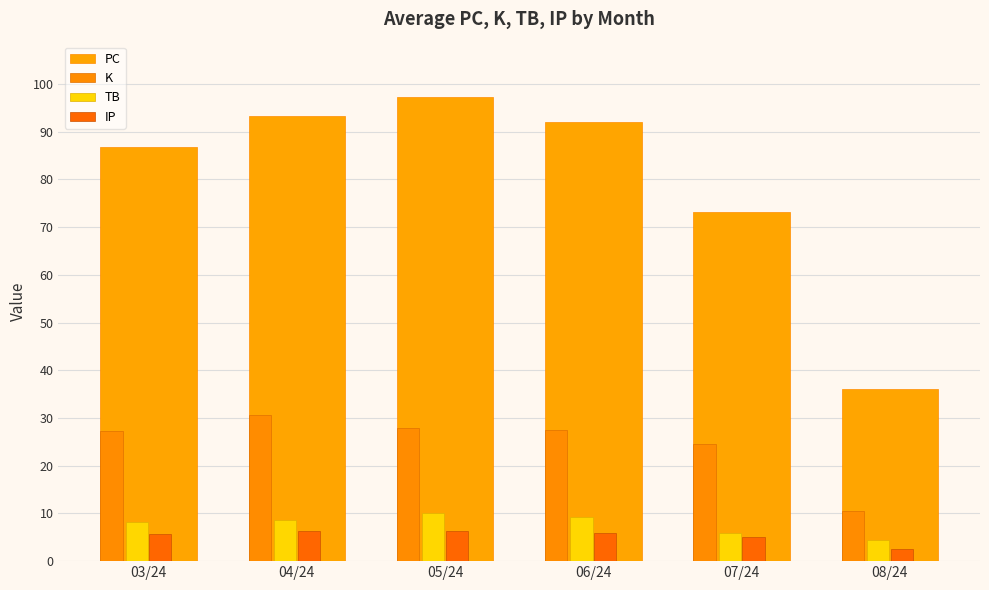

Reading left to right, transcribe all the data shown in this chart.

PC: 86.8	93.2	97.2	92.0	73.2	36.0
K: 27.3	30.6	27.8	27.5	24.5	10.5
TB: 8.2	8.6	10.0	9.3	5.8	4.5
IP: 5.7	6.4	6.4	6.0	5.0	2.5